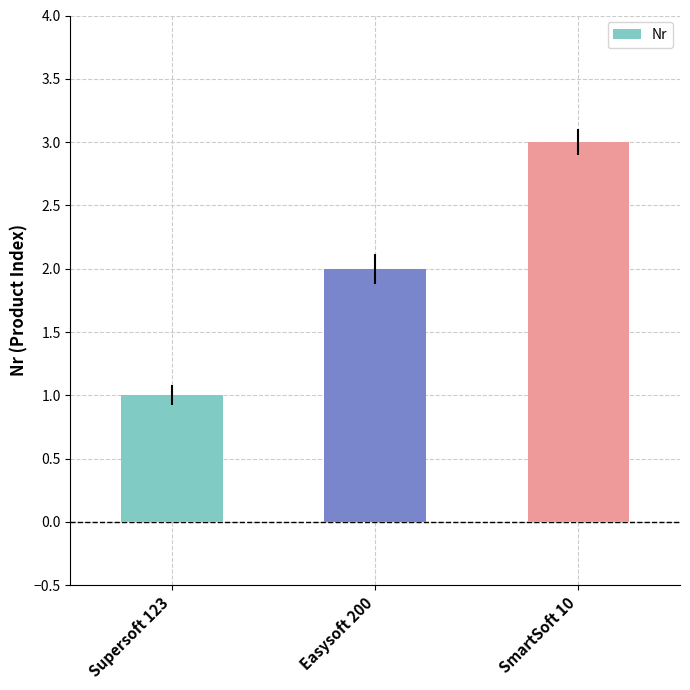

Are the bars horizontal?

No